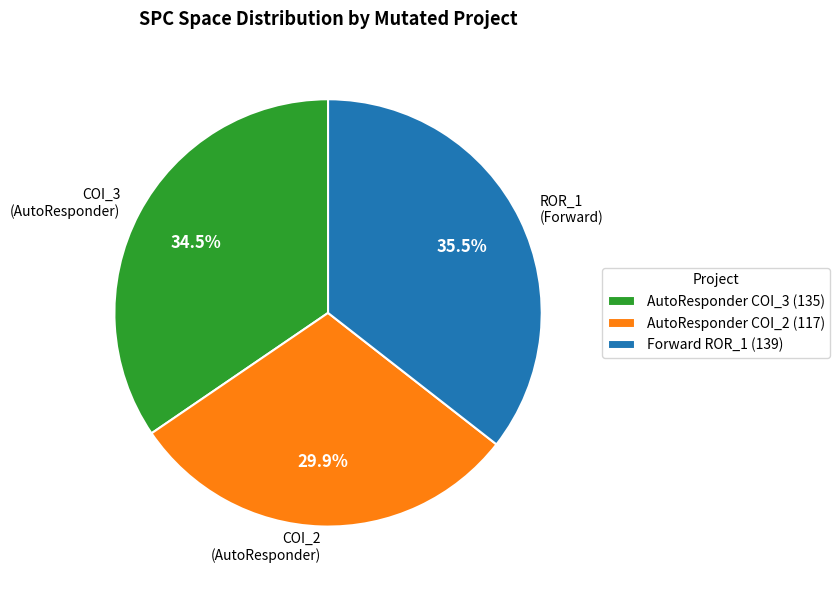

What percentage is NOT represented by COI_2 (AutoResponder)?

70.1%